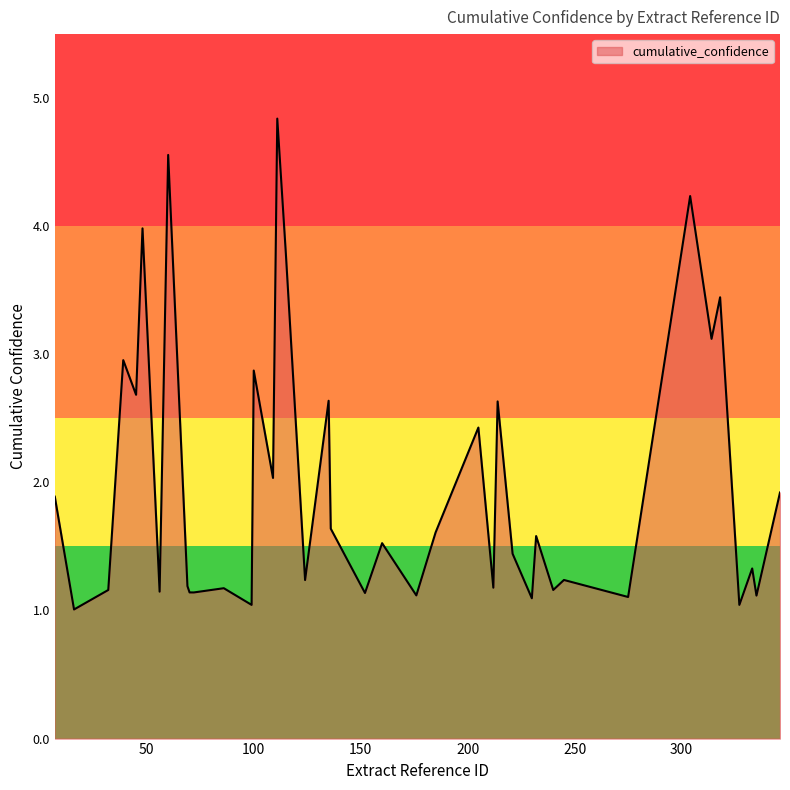

What is the greatest value displayed?

4.8